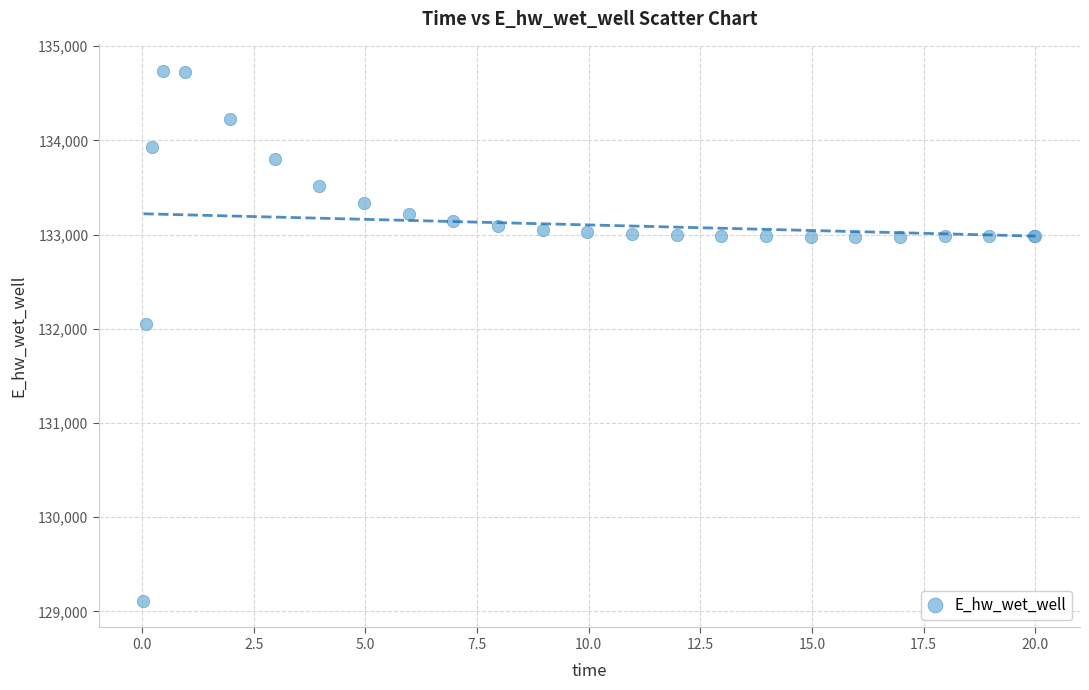

What Y value in the scatter plot is closest to 131923?

132046.0